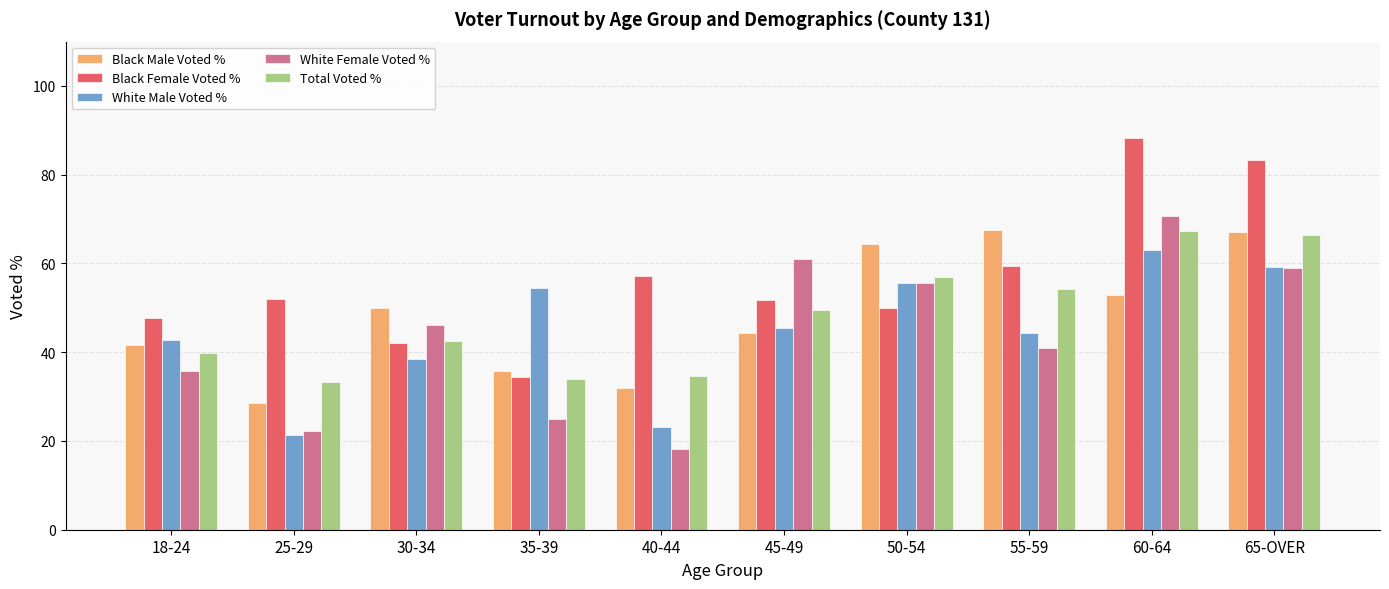

At which category does the chart reach its minimum across all series?

40-44